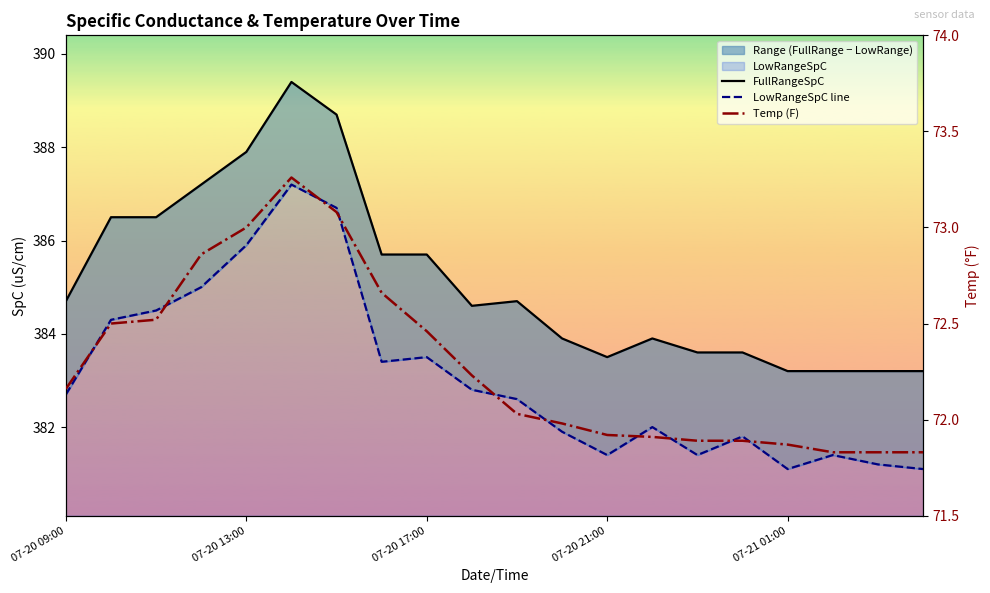

Which series changed the most between 07-20 21:00 and 15?

FullRangeSpC